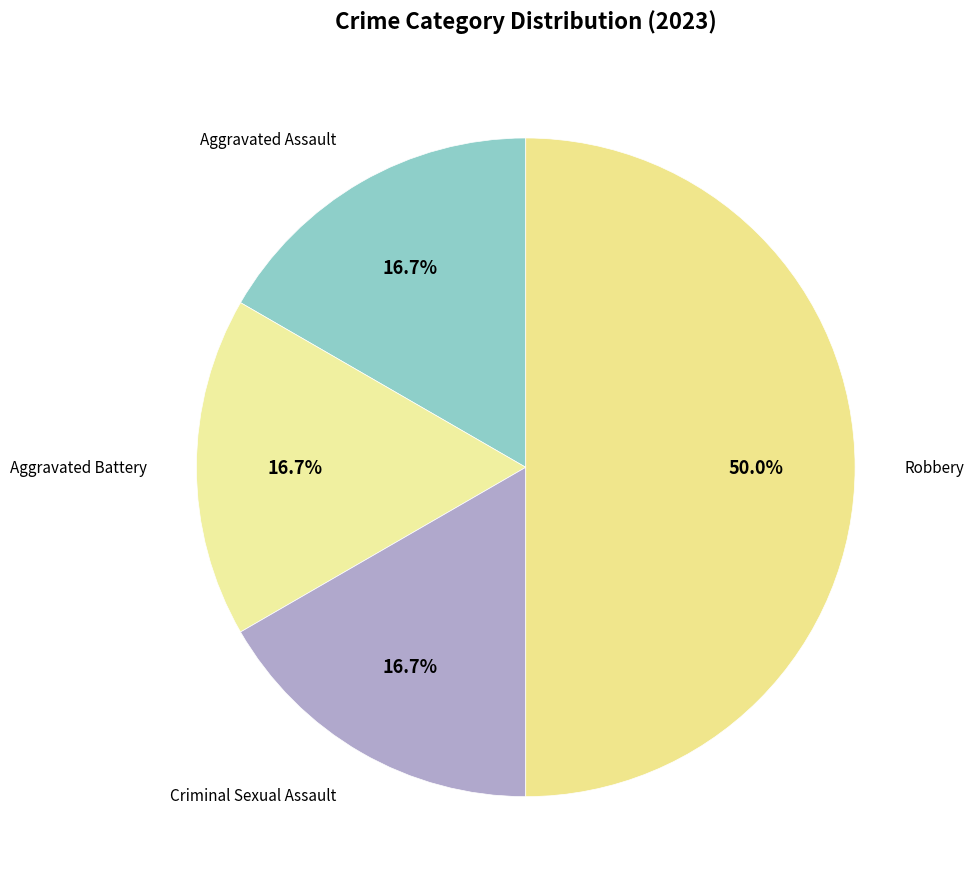

How many segments does this pie chart have?

4